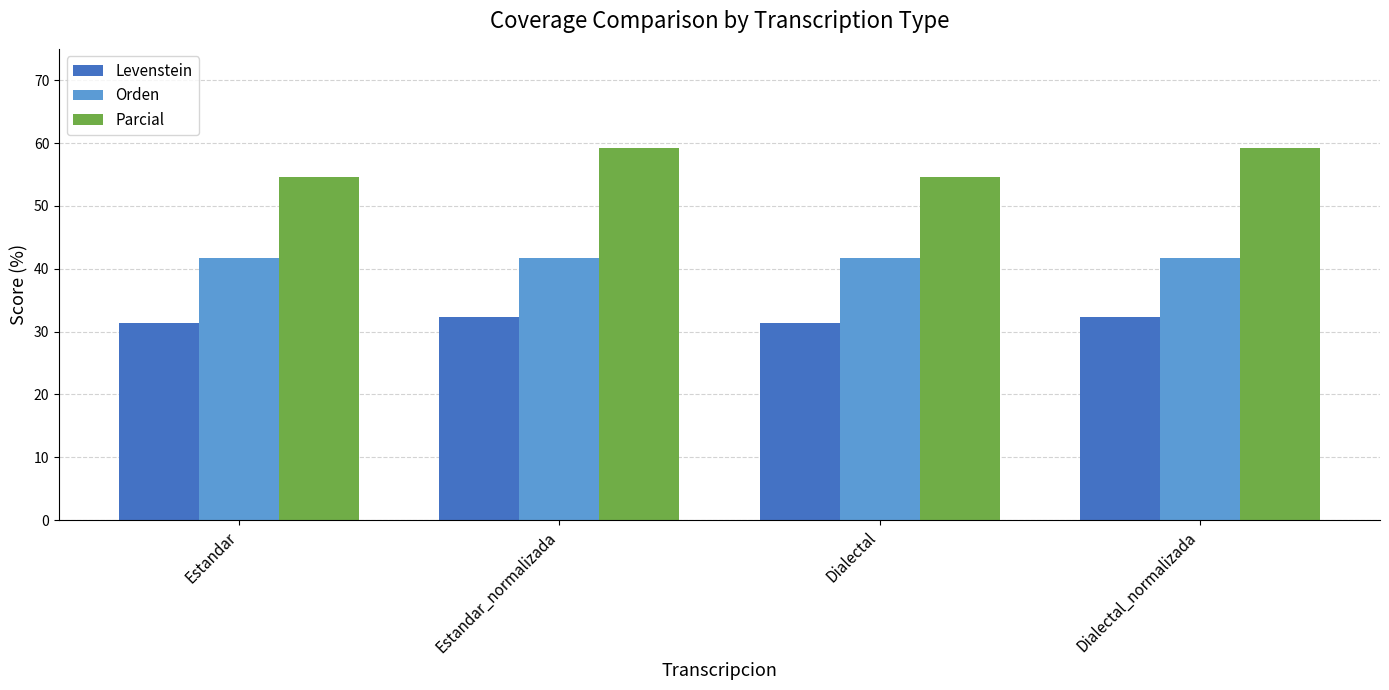

What is the spread (max minus min) of values at Dialectal_normalizada?

27.0